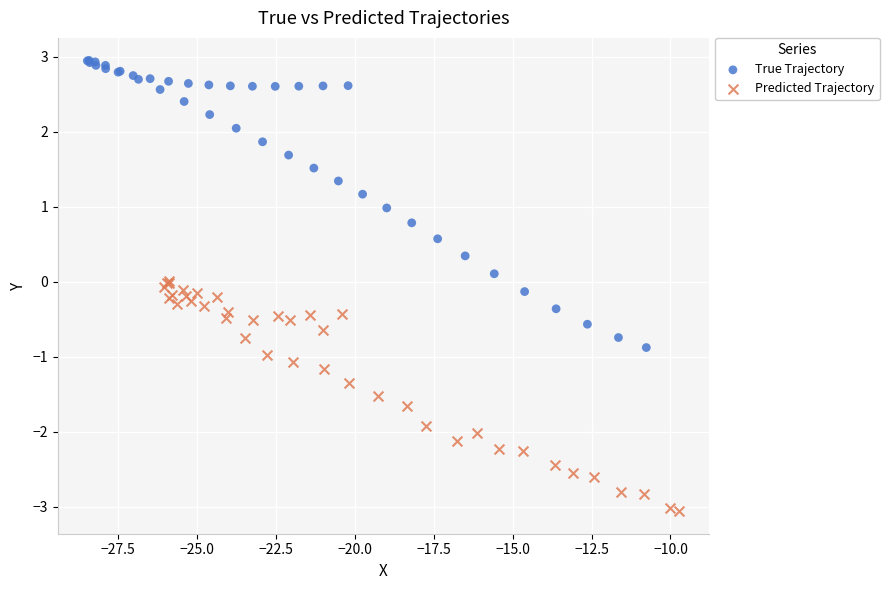

Which series has the largest Y range (max minus min)?

True Trajectory